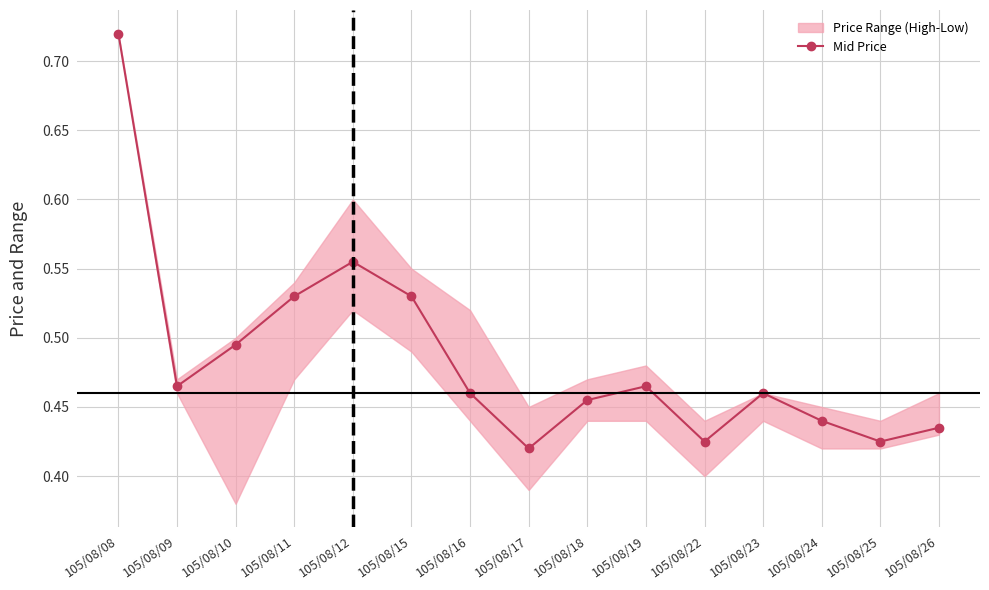

Rank the categories by value from lowest to highest.

105/08/17, 105/08/22, 105/08/25, 105/08/26, 105/08/24, 105/08/18, 105/08/16, 105/08/23, 105/08/09, 105/08/19, 105/08/10, 105/08/11, 105/08/15, 105/08/12, 105/08/08